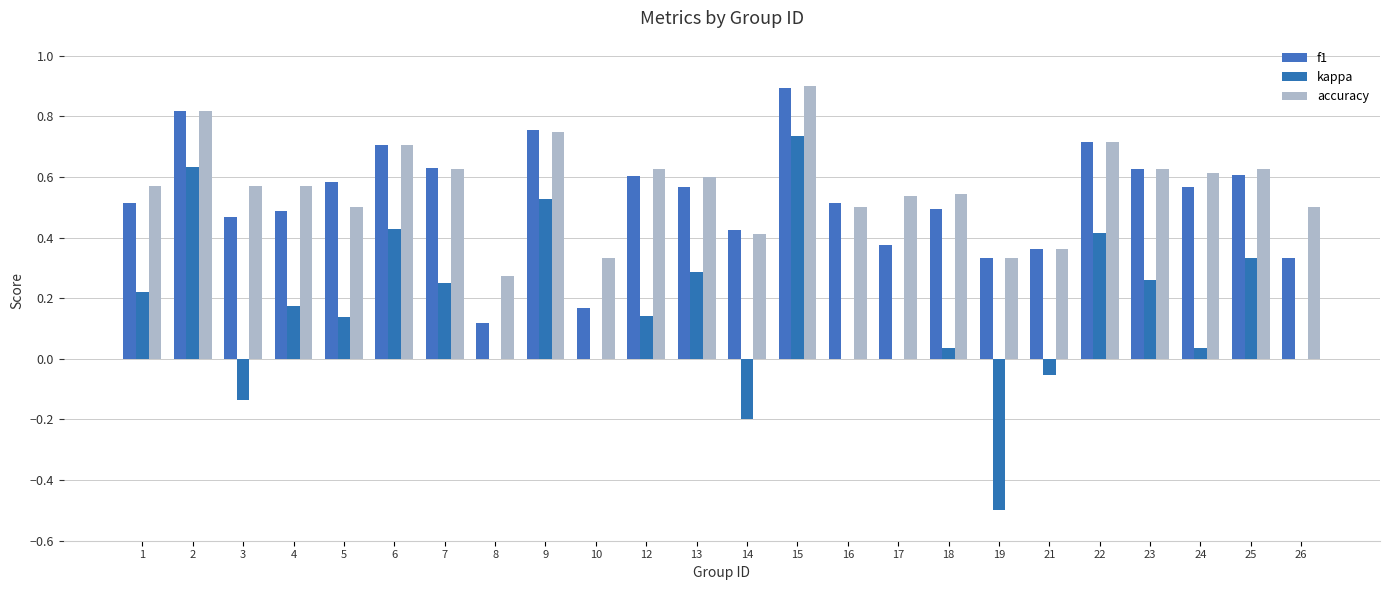

At which label is accuracy closest to 0?

8